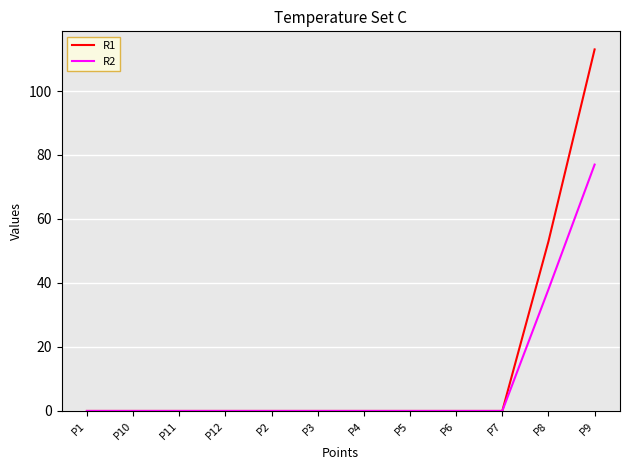

Does the chart display data point markers on the line(s)?

No